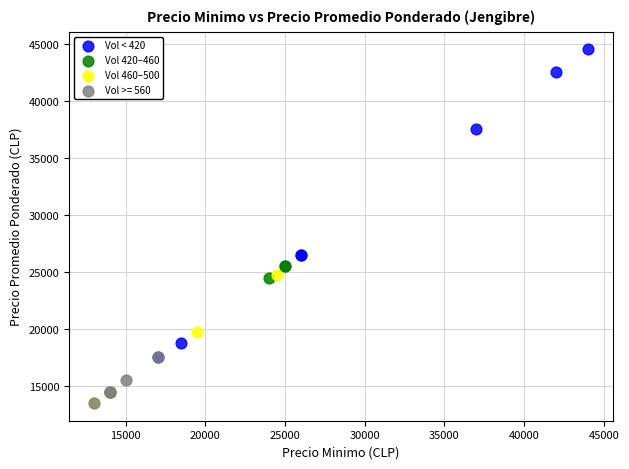

Which series reaches the maximum Y coordinate?

Vol < 420